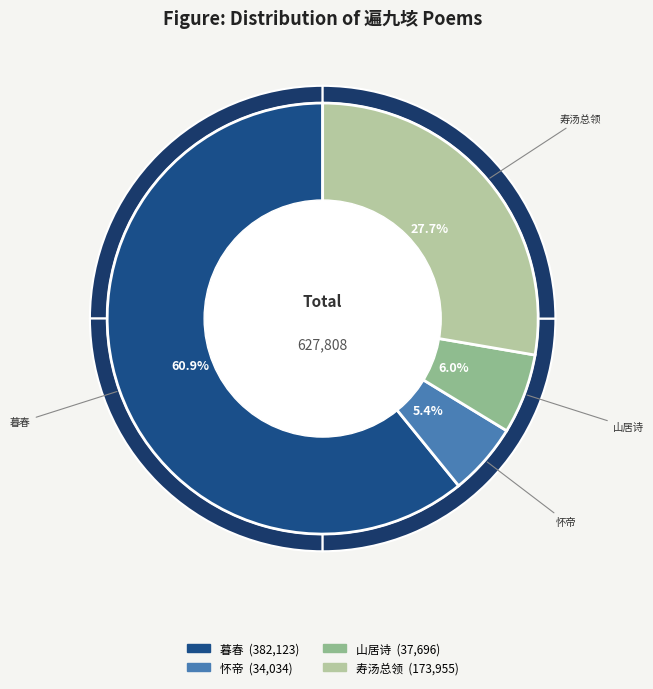

Is 山居诗·龙藏琅函遍九垓 the majority of the pie?

No